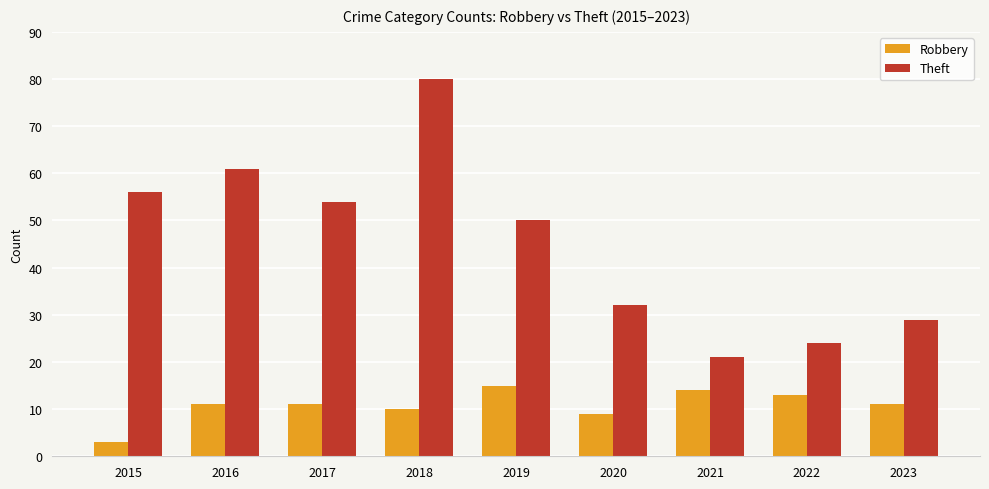

Which series has the largest range (max minus min)?

Theft